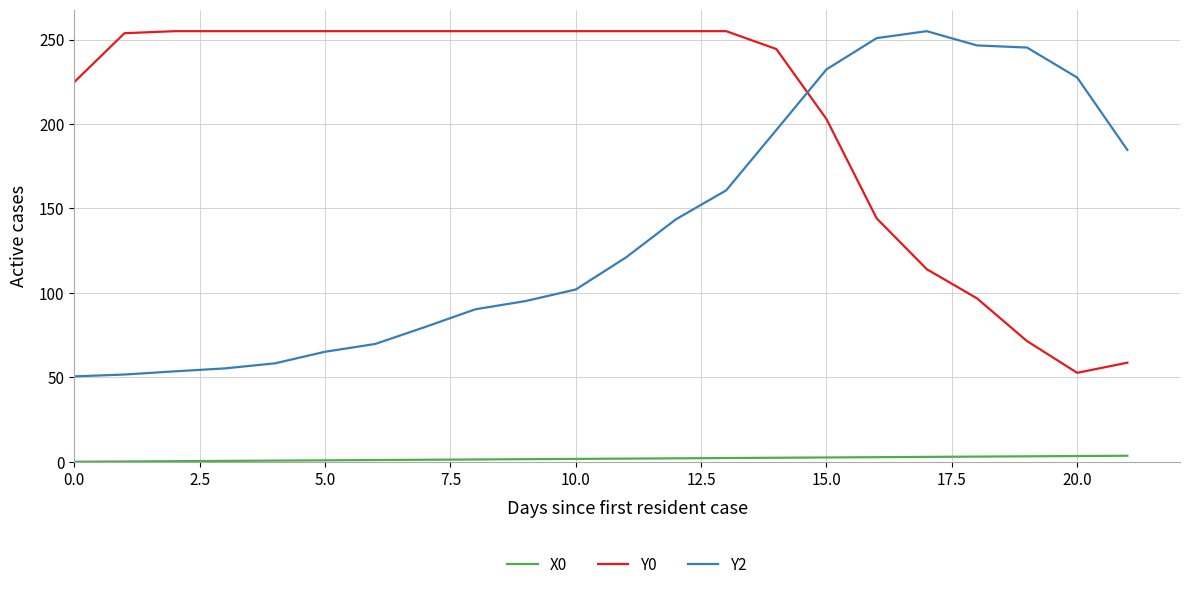

What is the greatest value displayed?

255.0